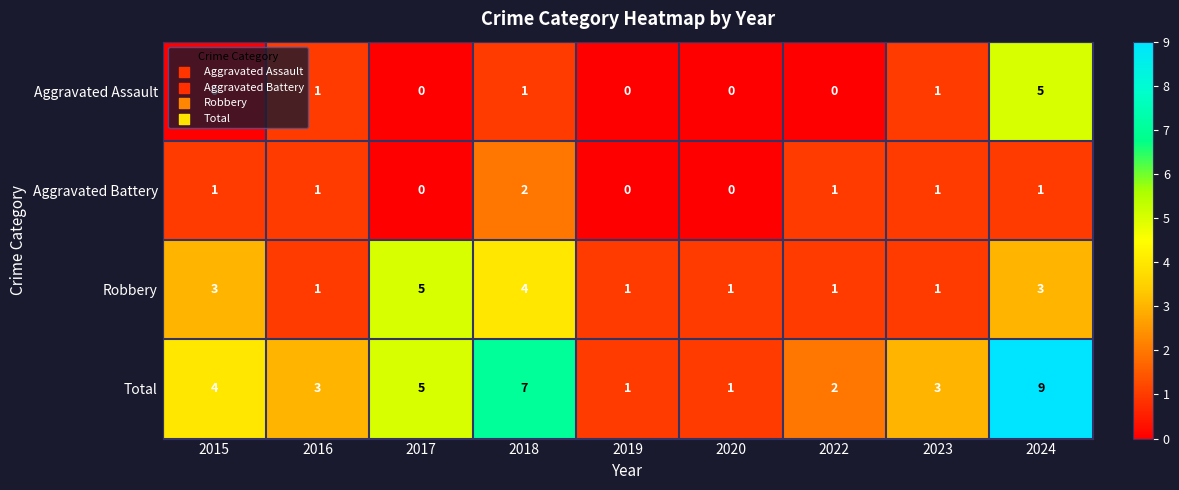

What is the sum of the Robbery values at 2016 and 2017?

6